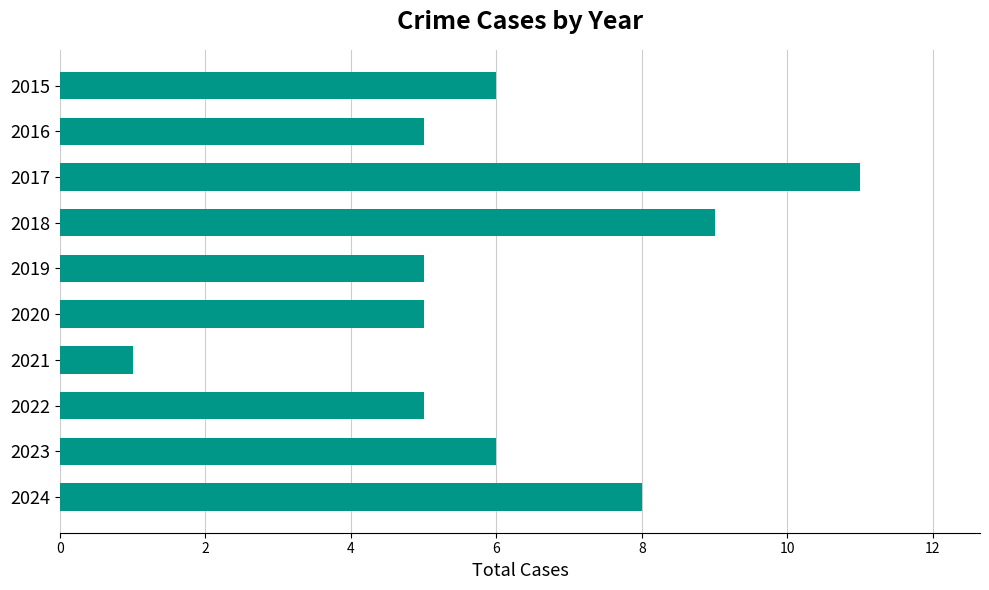

What is the sum of all values?

61